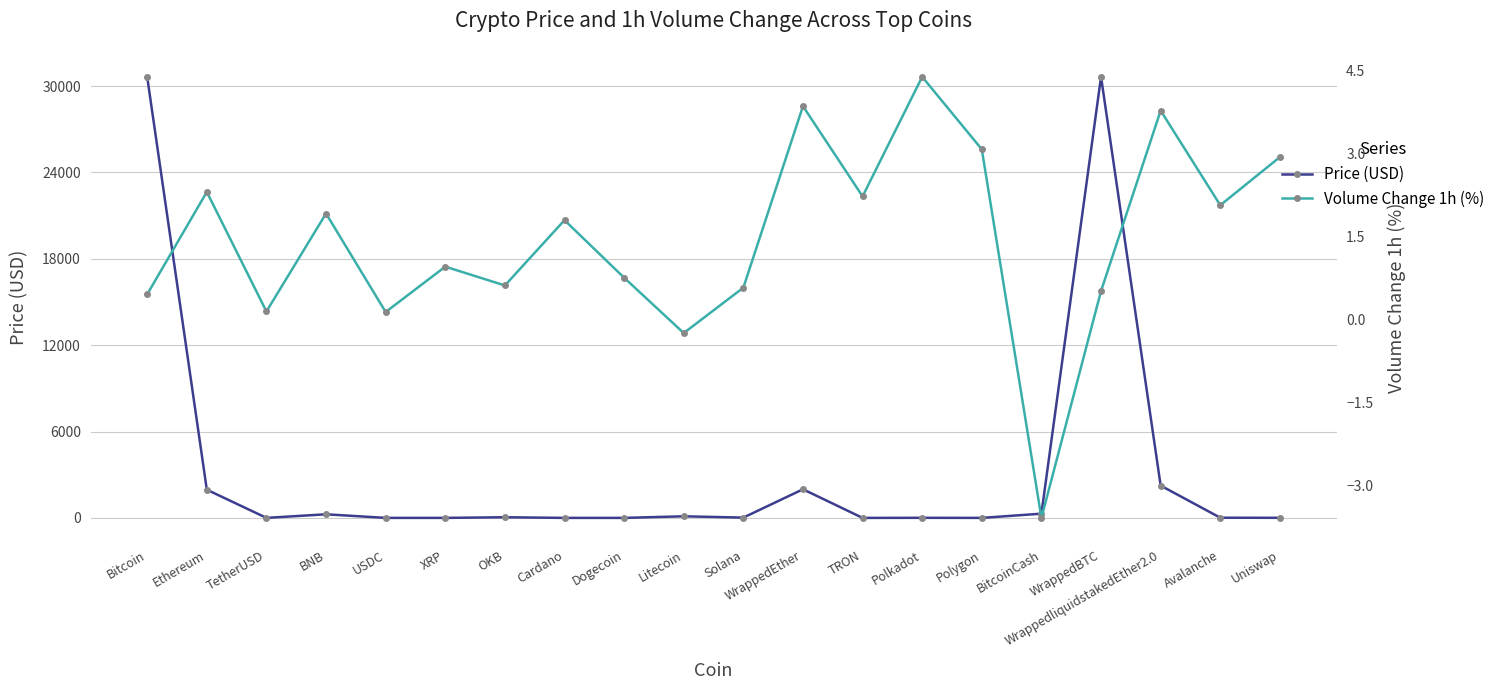

Is it true that Price (USD) equals 5.5 at Polkadot?

True